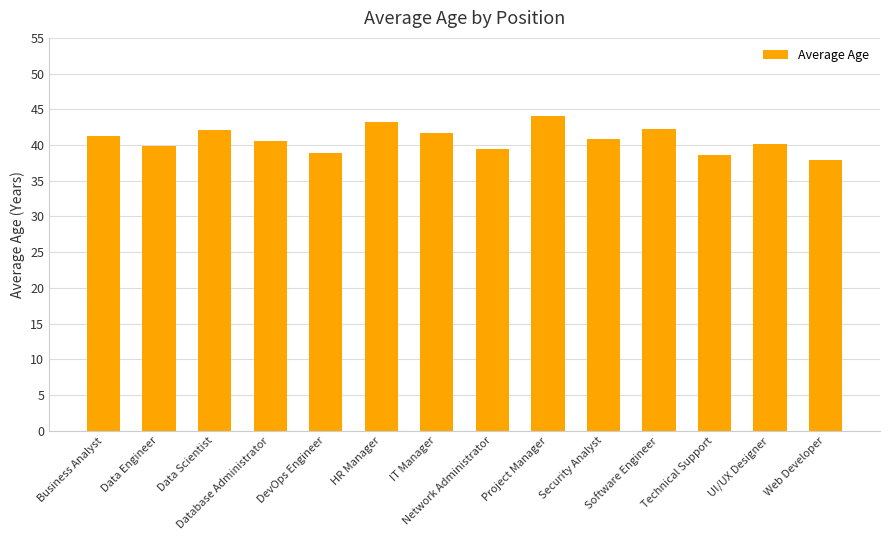

What is the greatest value displayed?

44.1